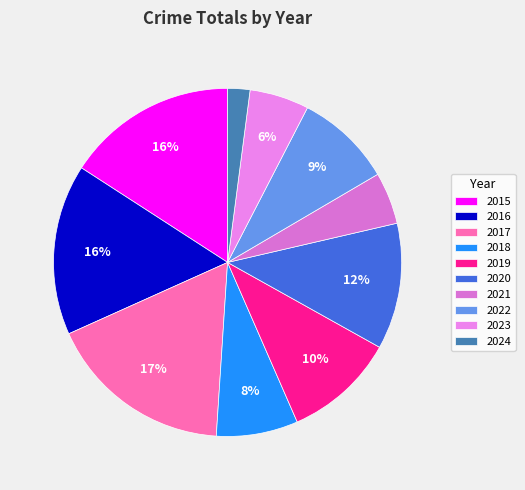

What percentage do 2021 and 2020 together represent?

16.6%